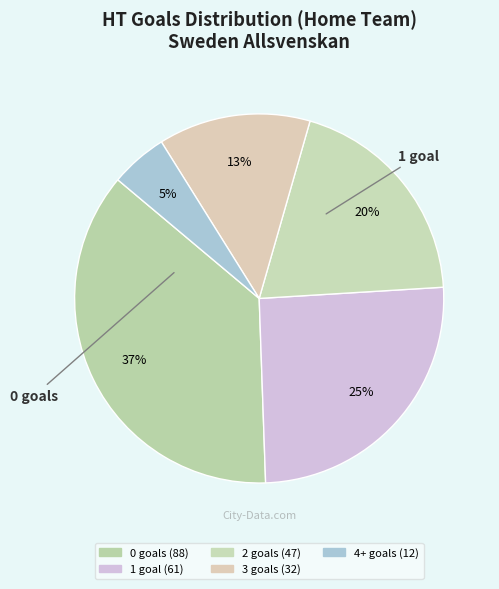

To the nearest percent, what portion does 0 represent?

37%